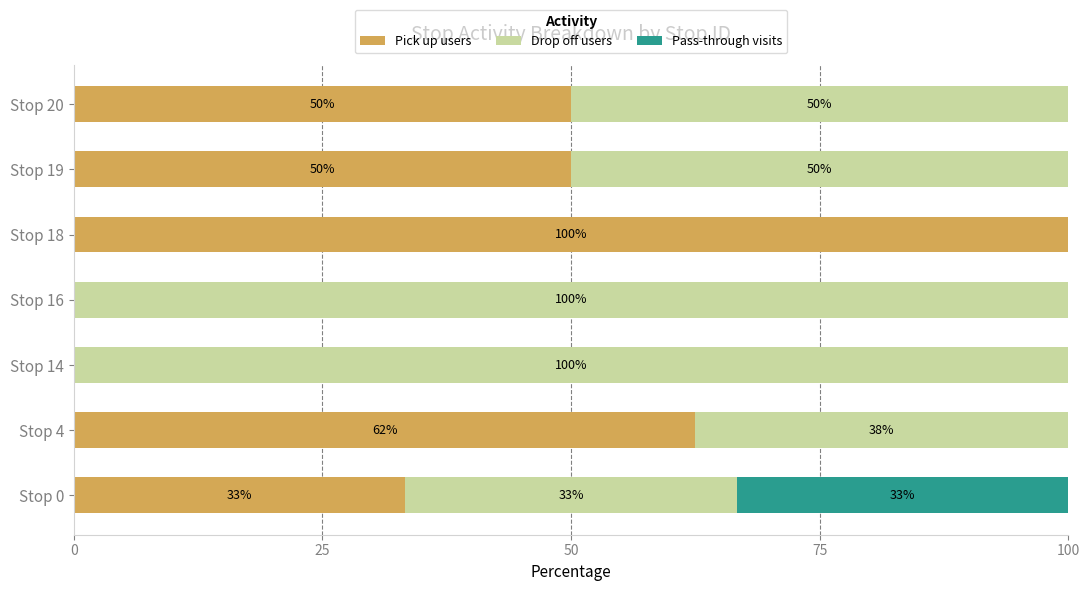

What is the highest value of the Pick up users series?

100.0